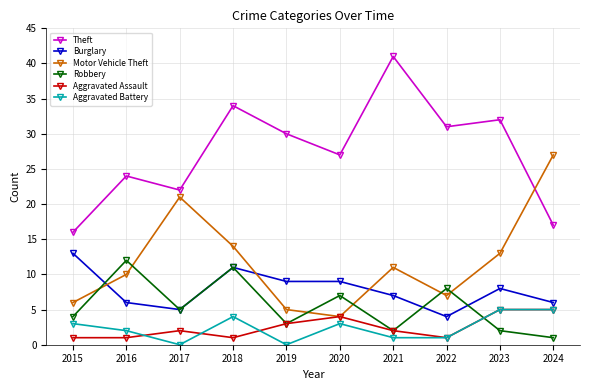

How many distinct data groups are displayed?

6